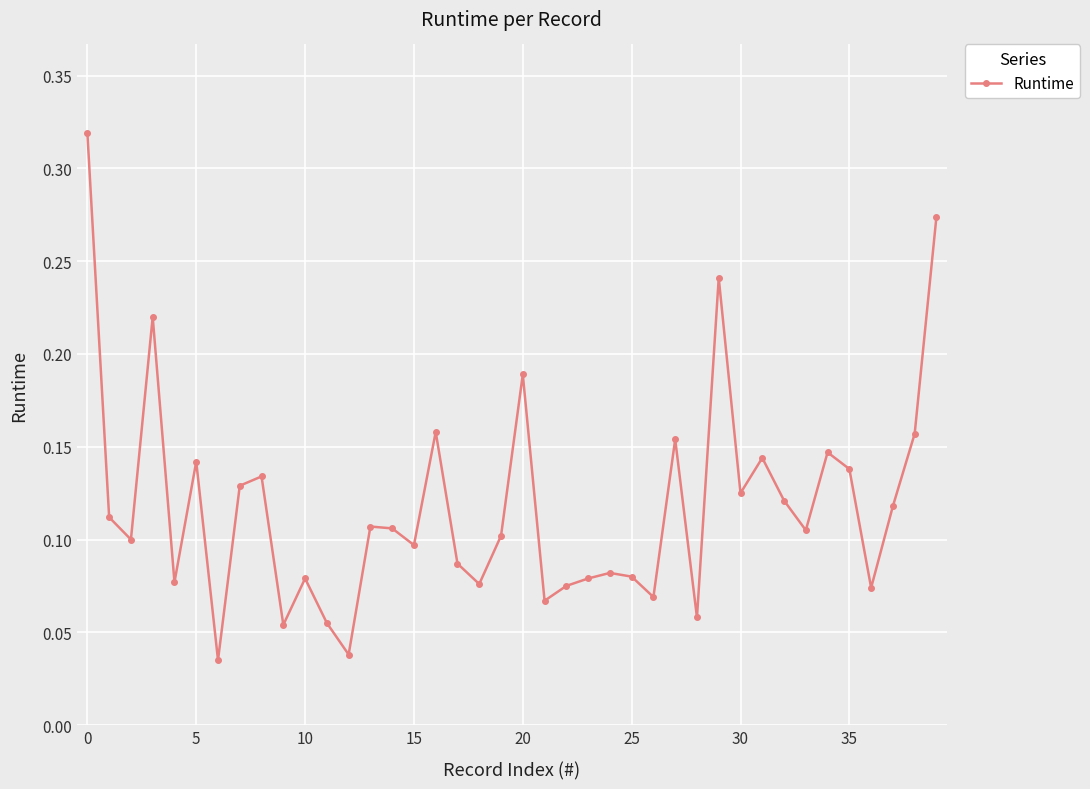

Count the values in the range 0 to 1.

40